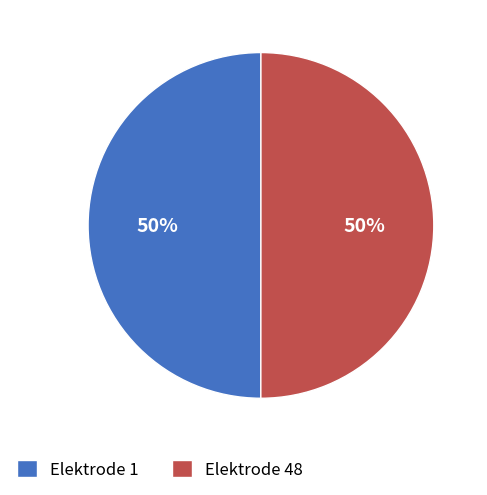

Approximately how many times larger is the value at Elektrode 1 compared to Elektrode 48?

1.0